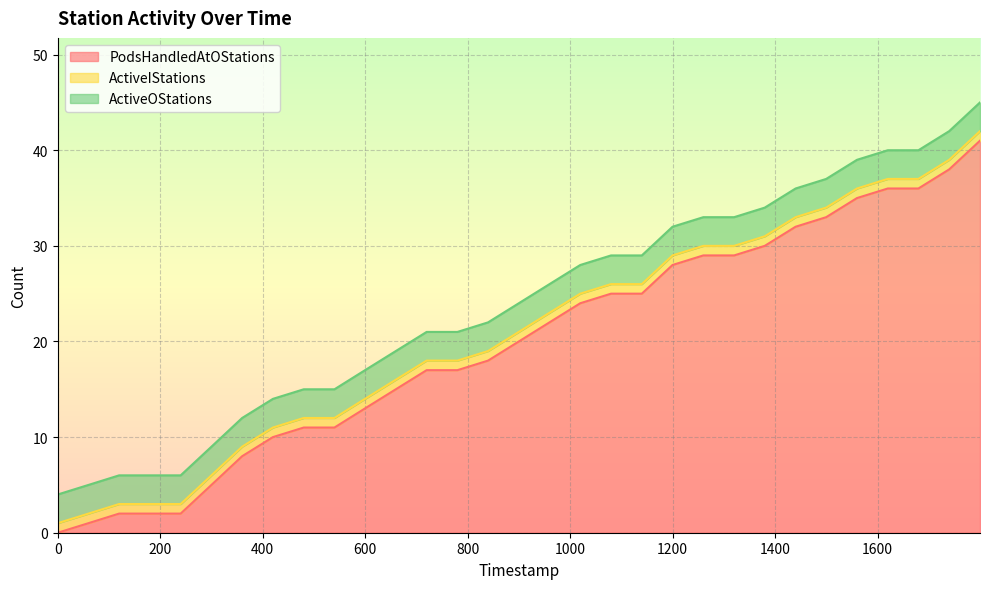

How many distinct data groups are displayed?

3